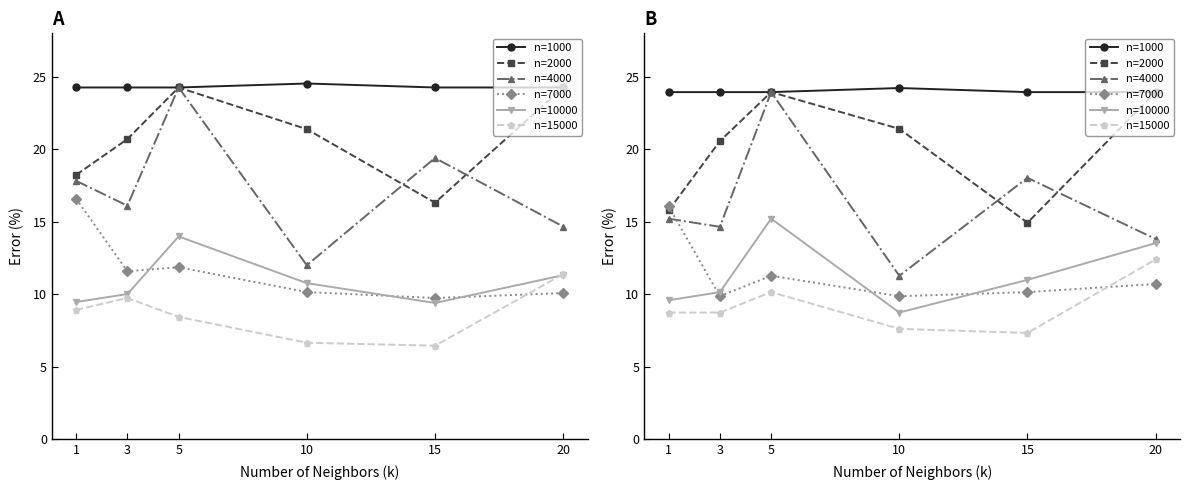

What is the value of the n=1000 point at the 2nd from the left?

23.9